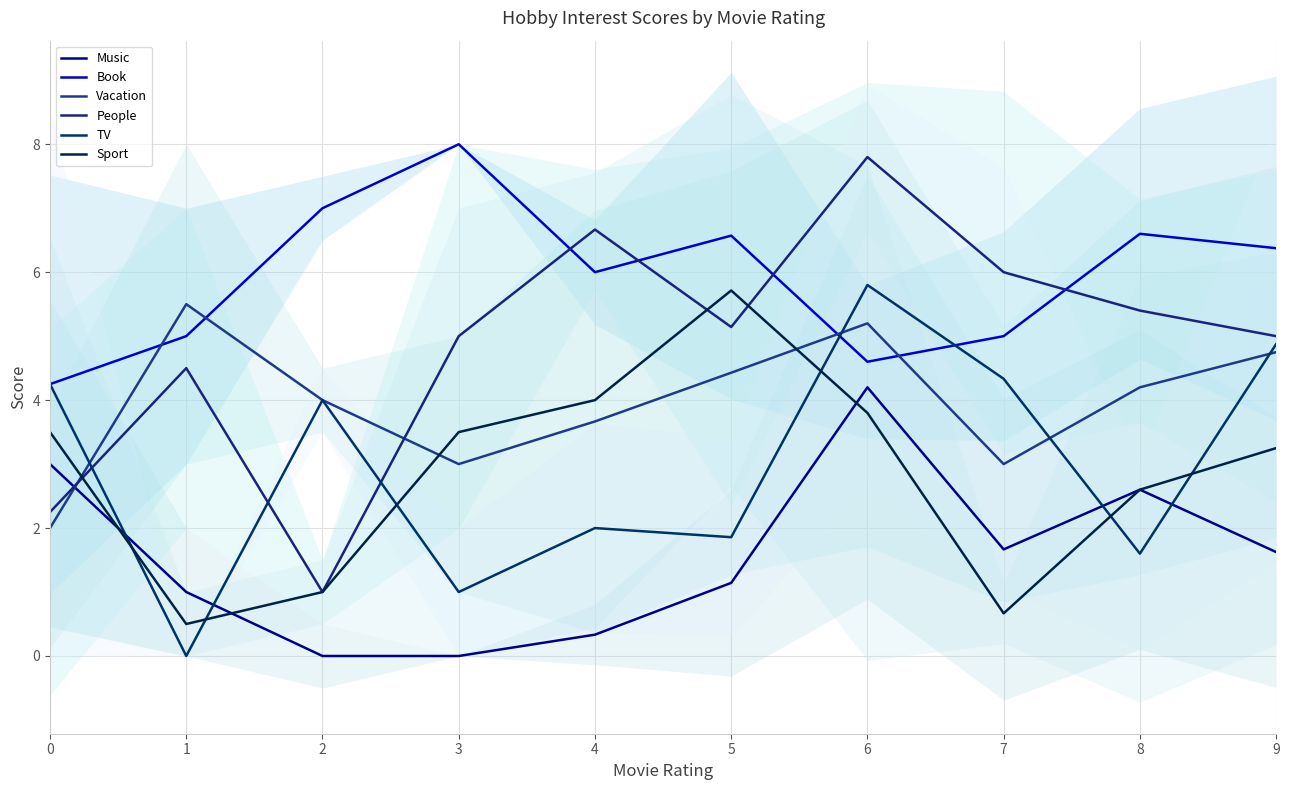

True or false: Sport has more than 0 interior local peaks.

True